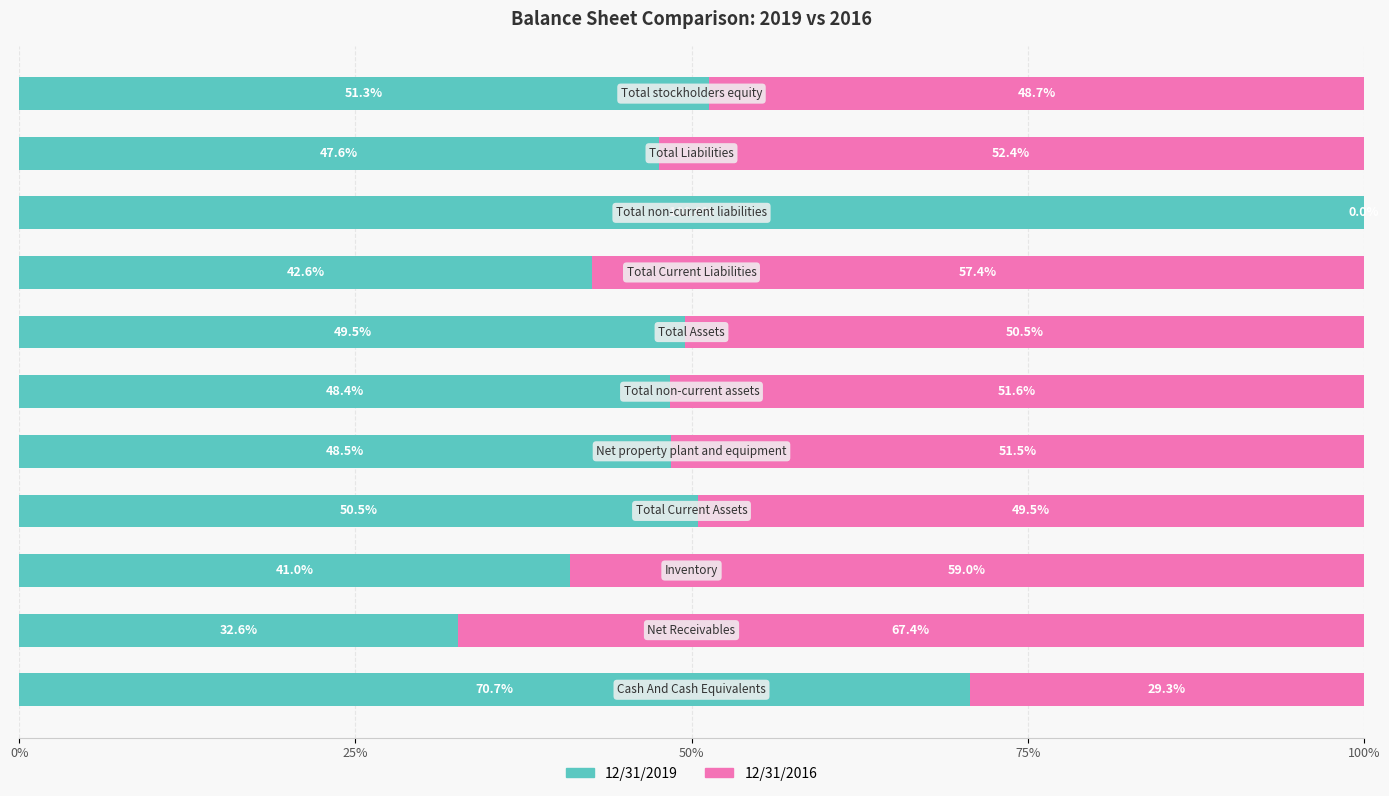

Rank the series by their average value, from lowest to highest.

12/31/2016, 12/31/2019